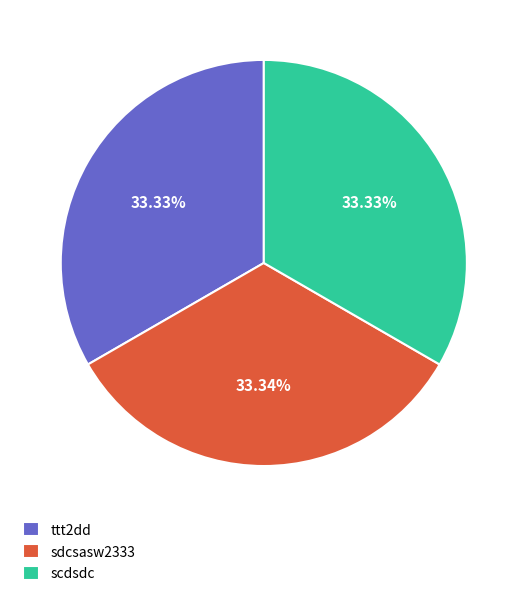

What portion of the pie excludes sdcsasw2333?

66.7%